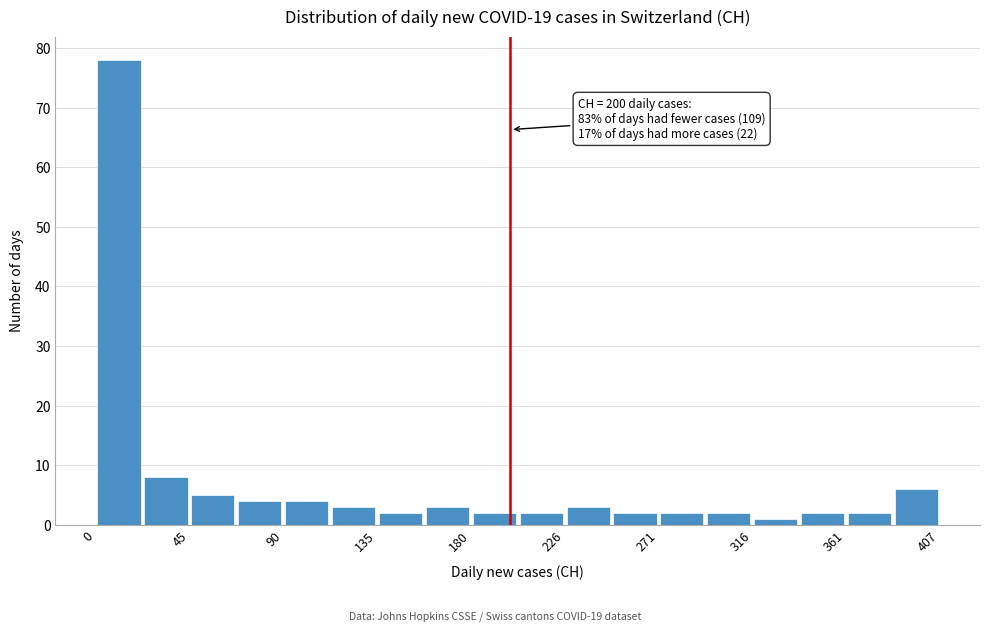

Over which range of the x-axis is the bar tallest?

0 to 25